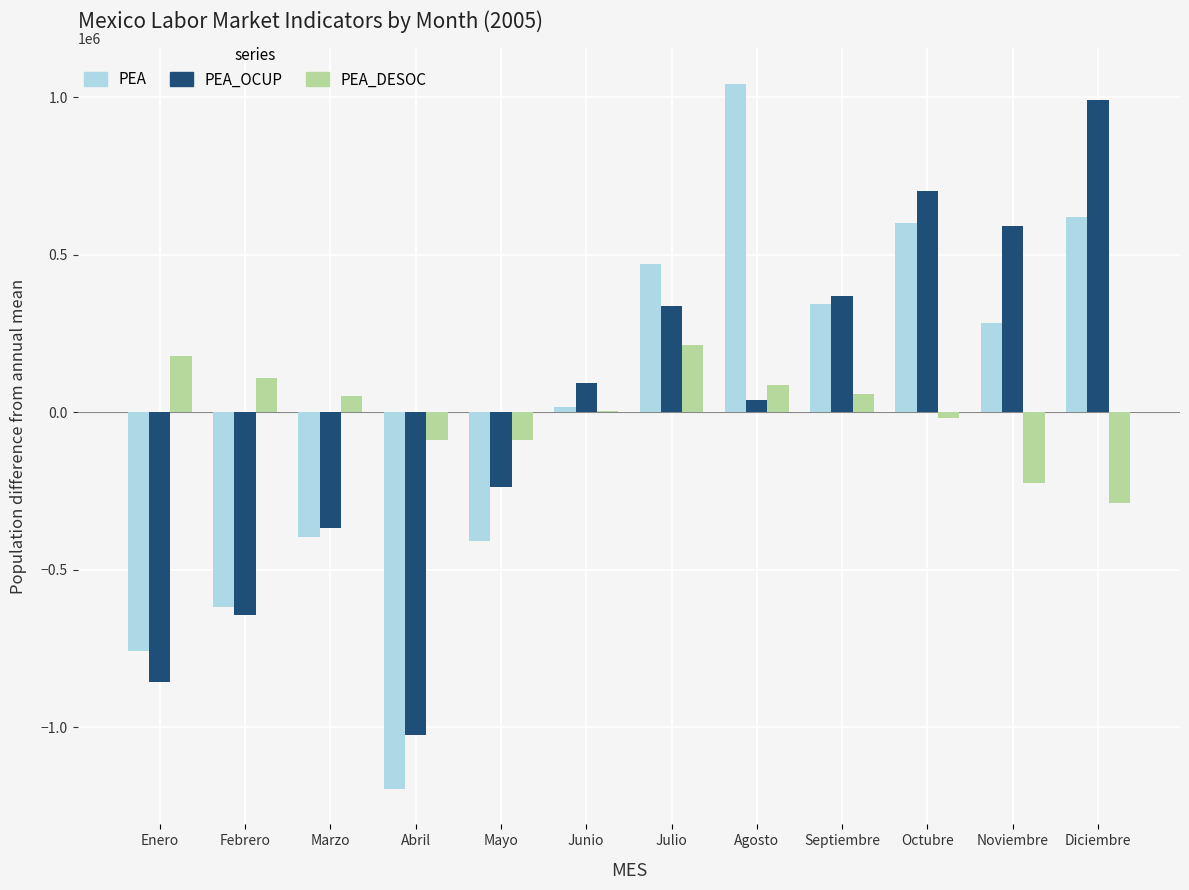

The value of PEA_OCUP at Marzo is -219870.3. True or false?

False